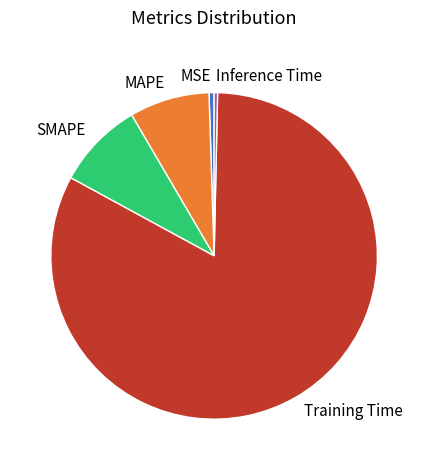

Which slice represents more than half of the pie?

Training Time